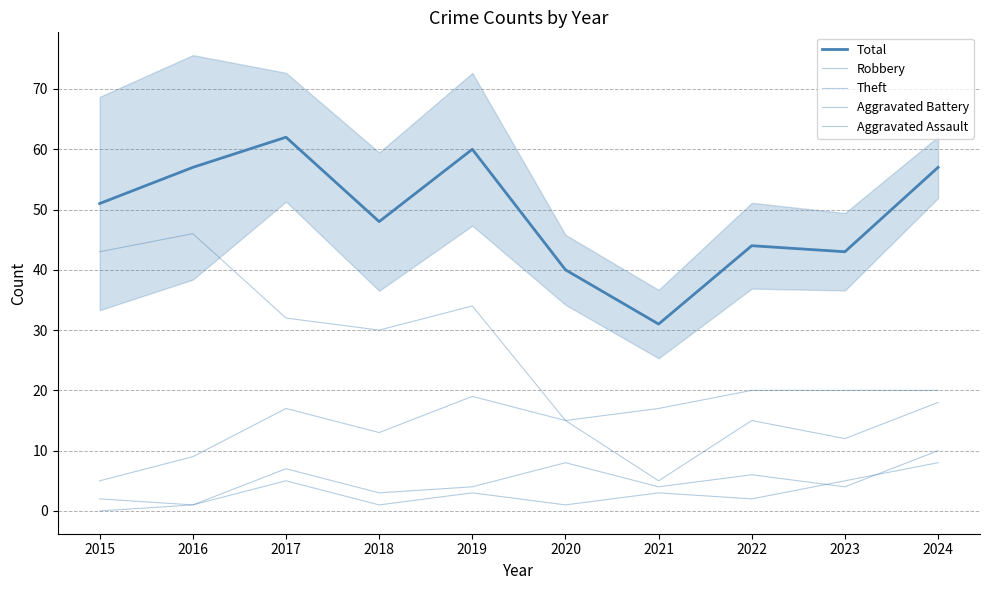

What is the difference between the highest and lowest values at 2020?

39